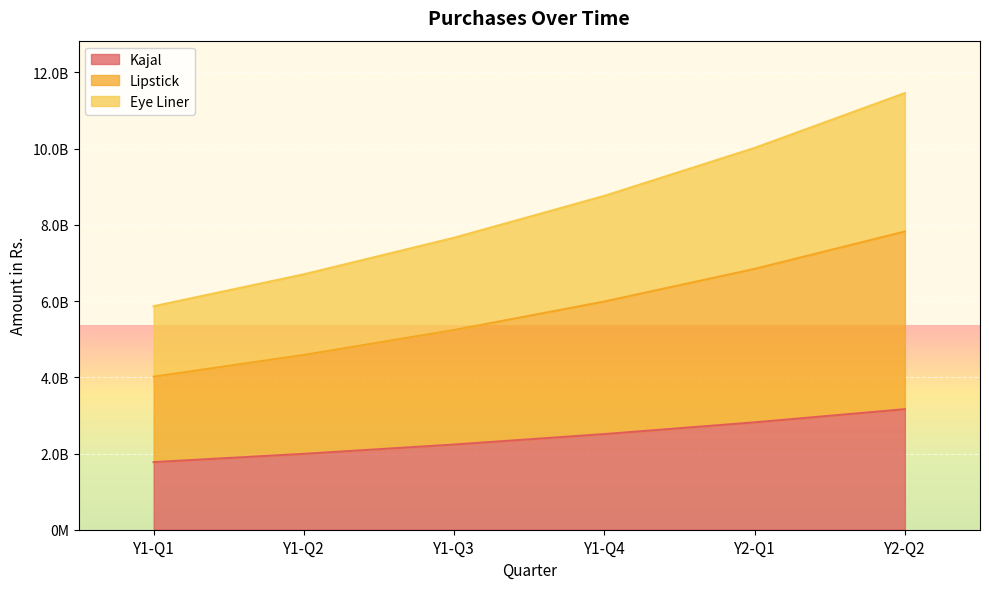

List the series in order of their overall mean, lowest first.

Kajal, Eye Liner, Lipstick